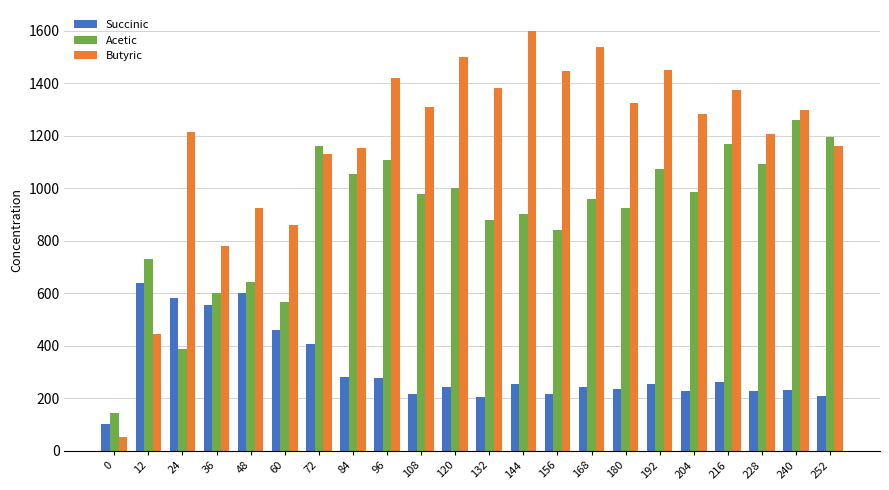

True or false: Butyric has a value of 695.9 at 96.

False